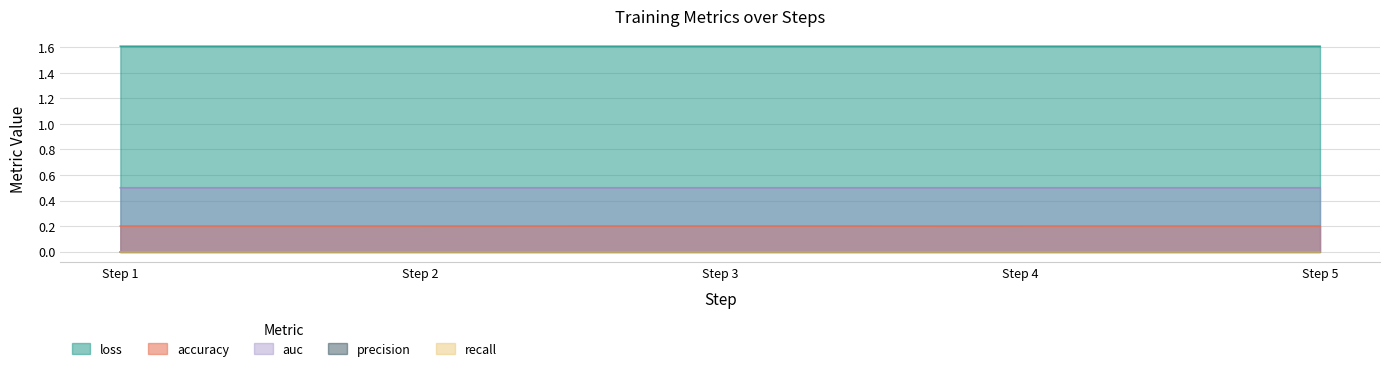

The value of accuracy at Step 2 is 0.2. True or false?

True